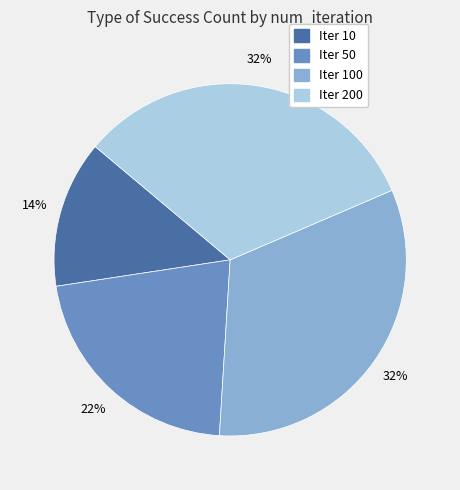

To the nearest percent, what is the average slice percentage?

25%